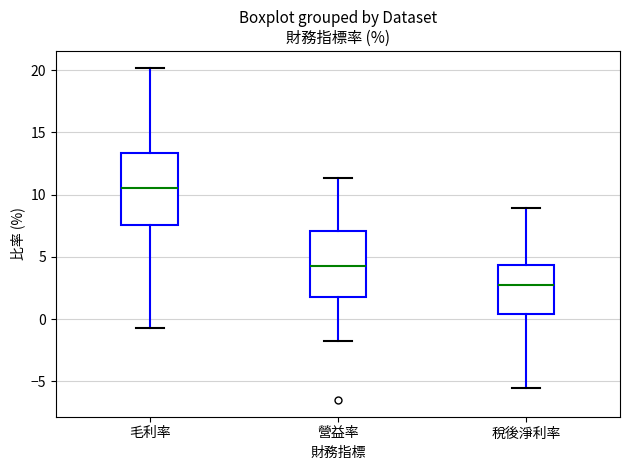

Where does the upper whisker of the box for 稅後淨利率 end on the y-axis? The values are not printed on the chart, so give them approximately, as read against the axis.

9.0